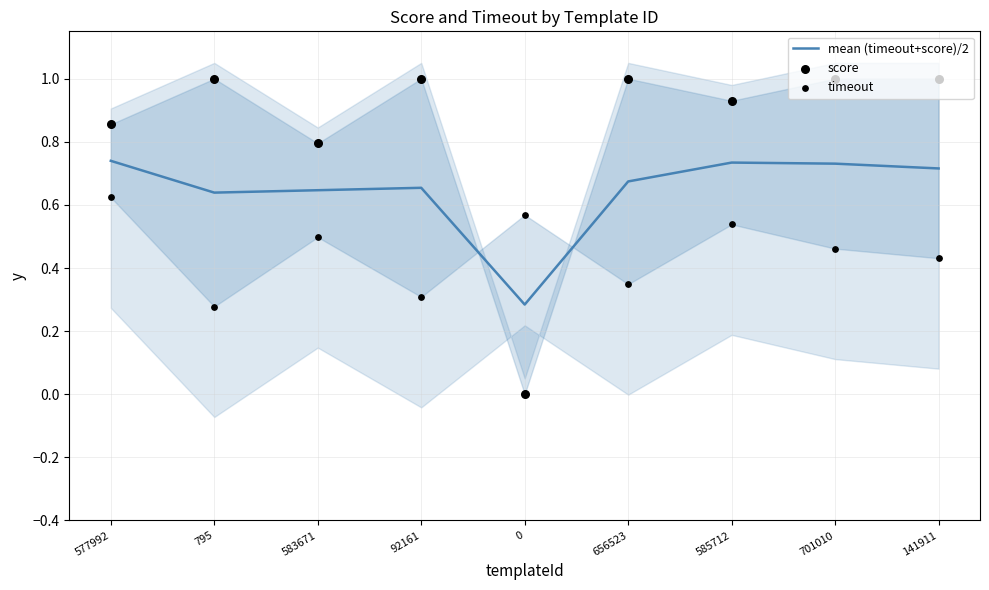

At which category is the sum across all series the highest?

577992